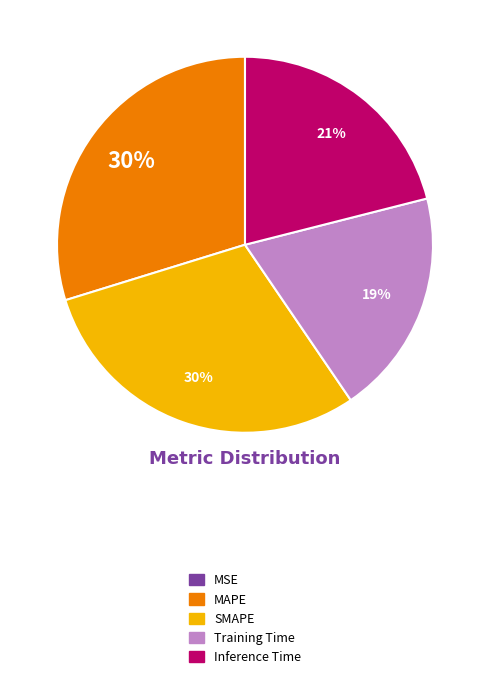

To the nearest percent, what is the combined percentage of SMAPE and Inference Time?

51%